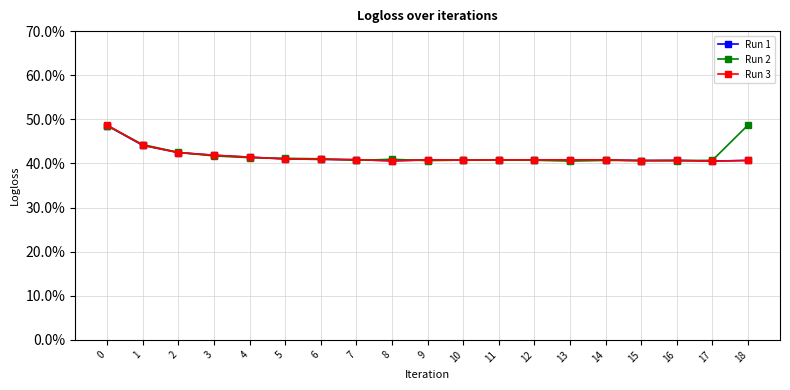

At 11, list the series in order from largest to smallest.

Run 1, Run 3, Run 2